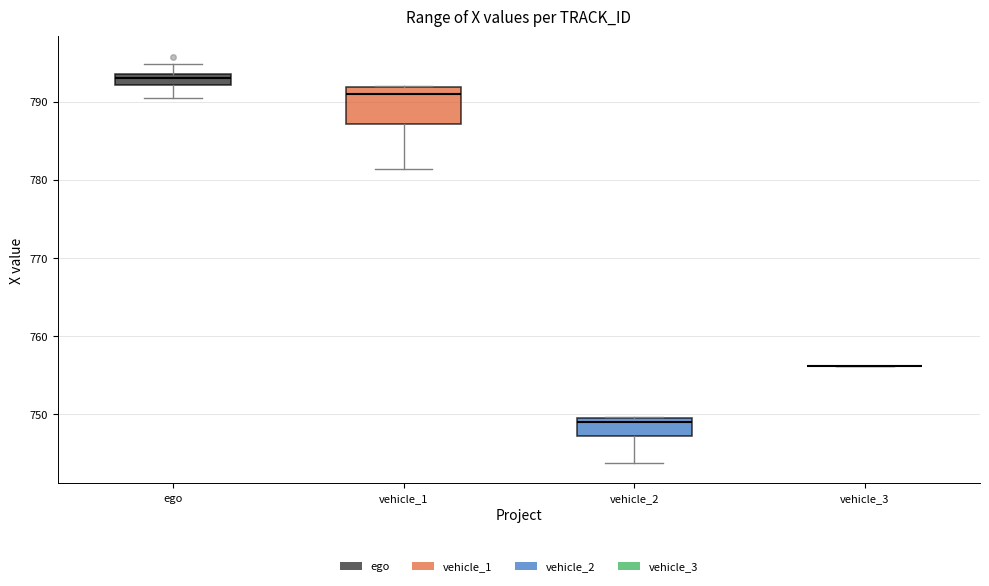

Comparing the boxes themselves (not the whiskers), which one is the tallest?

vehicle_1